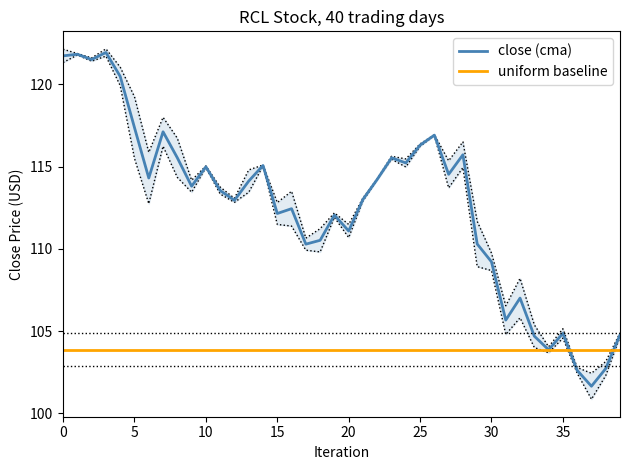

How many times do uniform baseline and close (cma) cross each other?

2